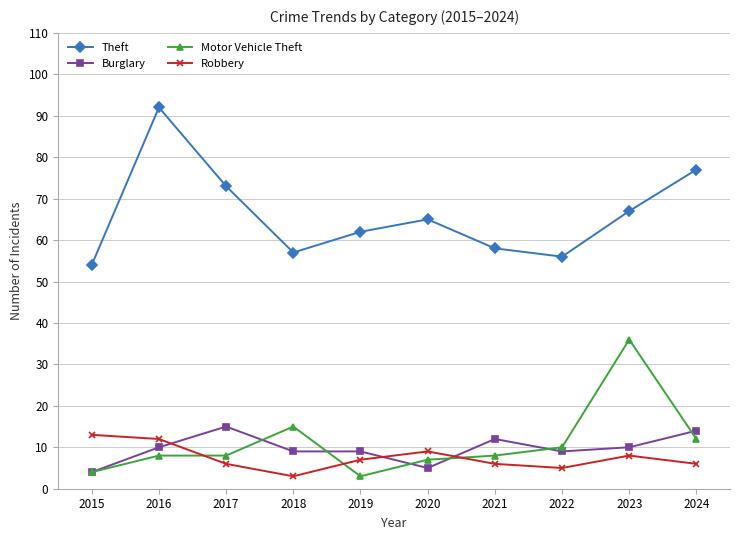

What is the maximum value for Burglary?

15